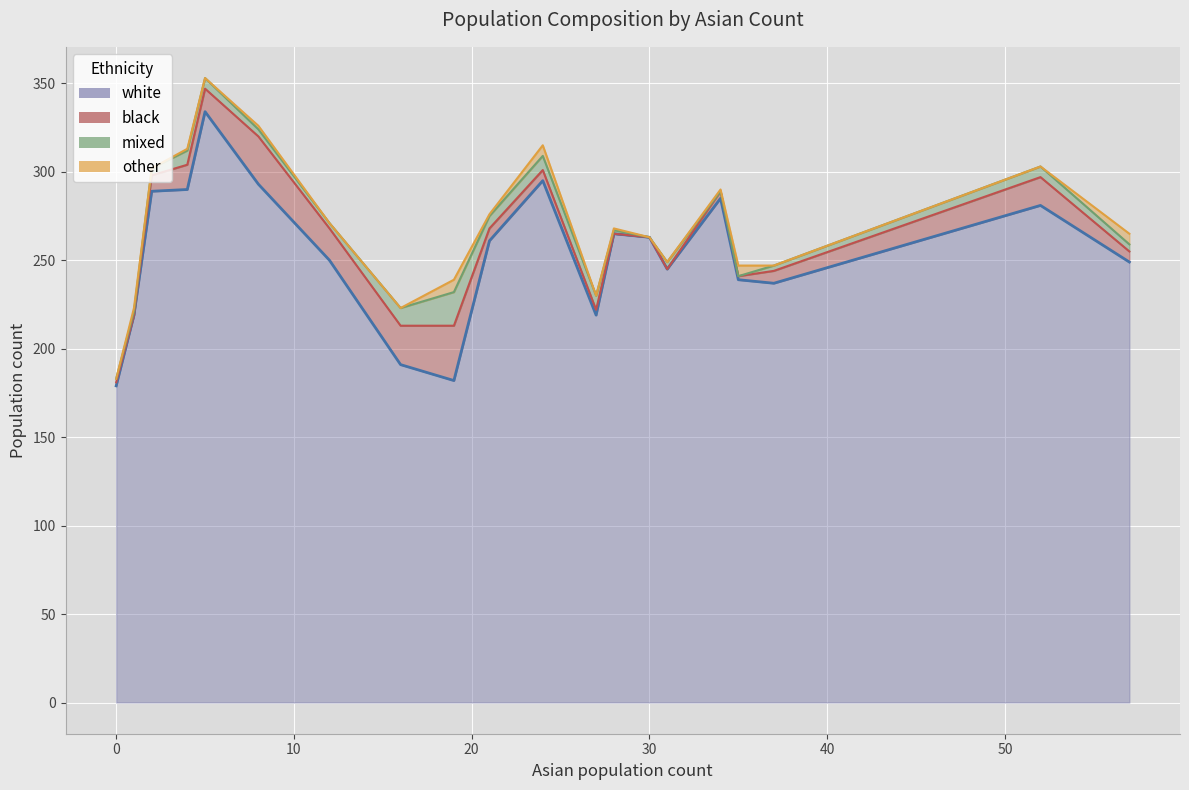

List the labels in order of black value, smallest first.

1, 28, 30, 31, 0, 35, 27, 34, 24, 57, 21, 37, 2, 5, 4, 52, 12, 16, 8, 19